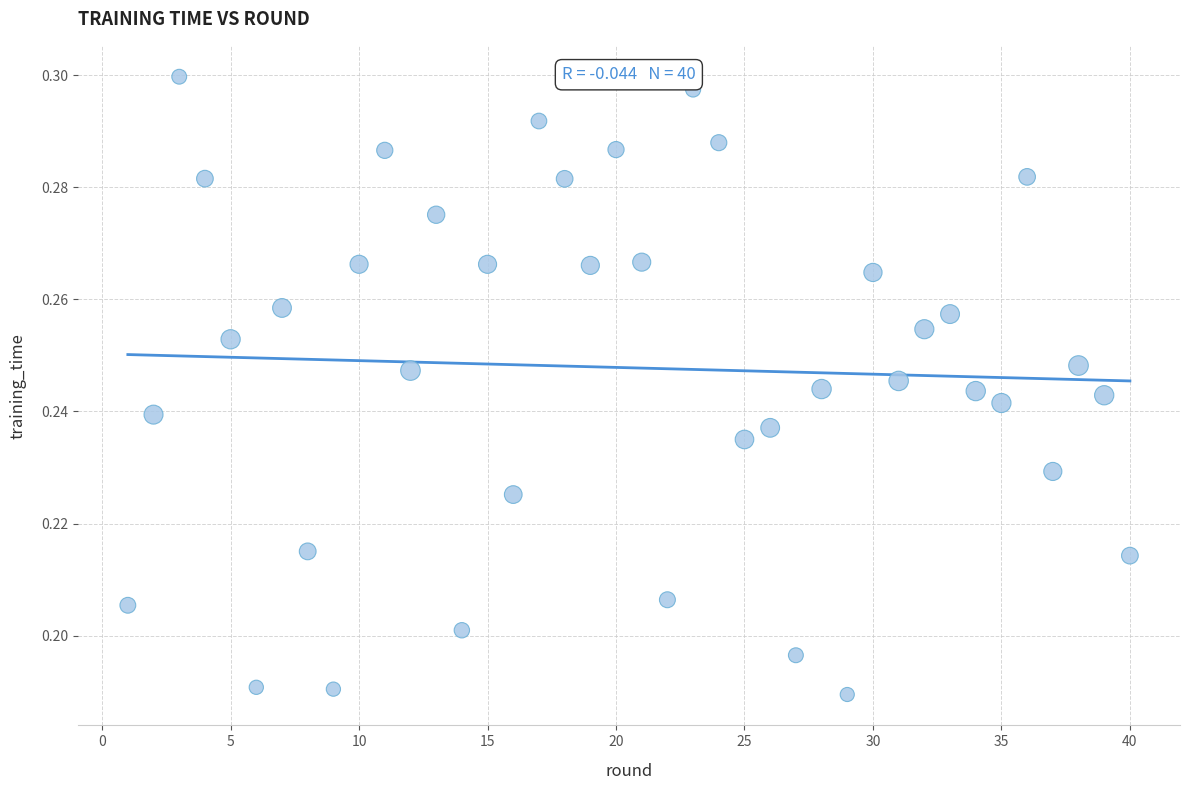

What is the range of X values (max minus min)?

39.0